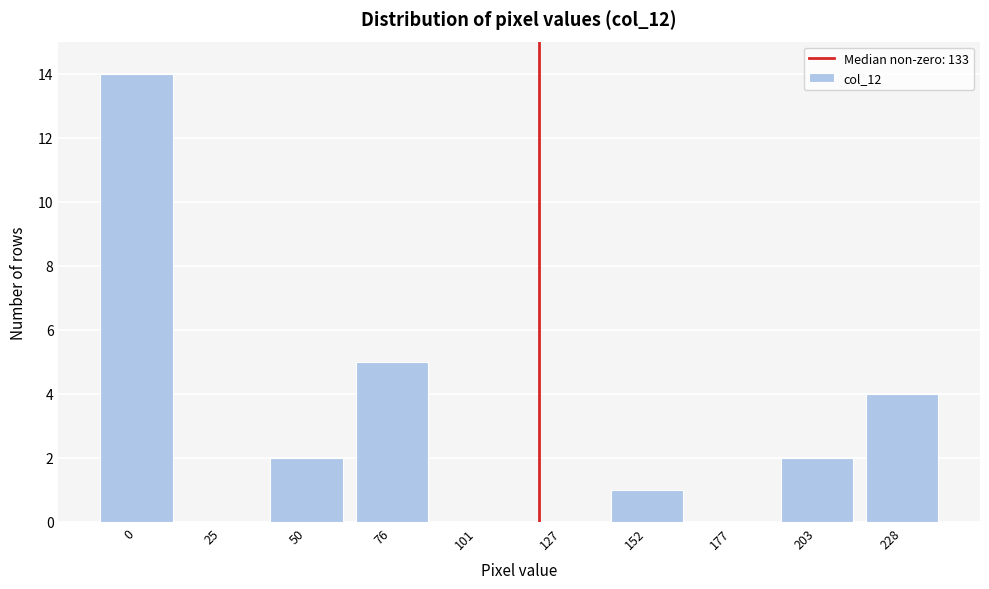

Reading right to left, transcribe all the data shown in this chart.

228=4	203=2	177=0	152=1	127=0	101=0	76=5	50=2	25=0	0=14